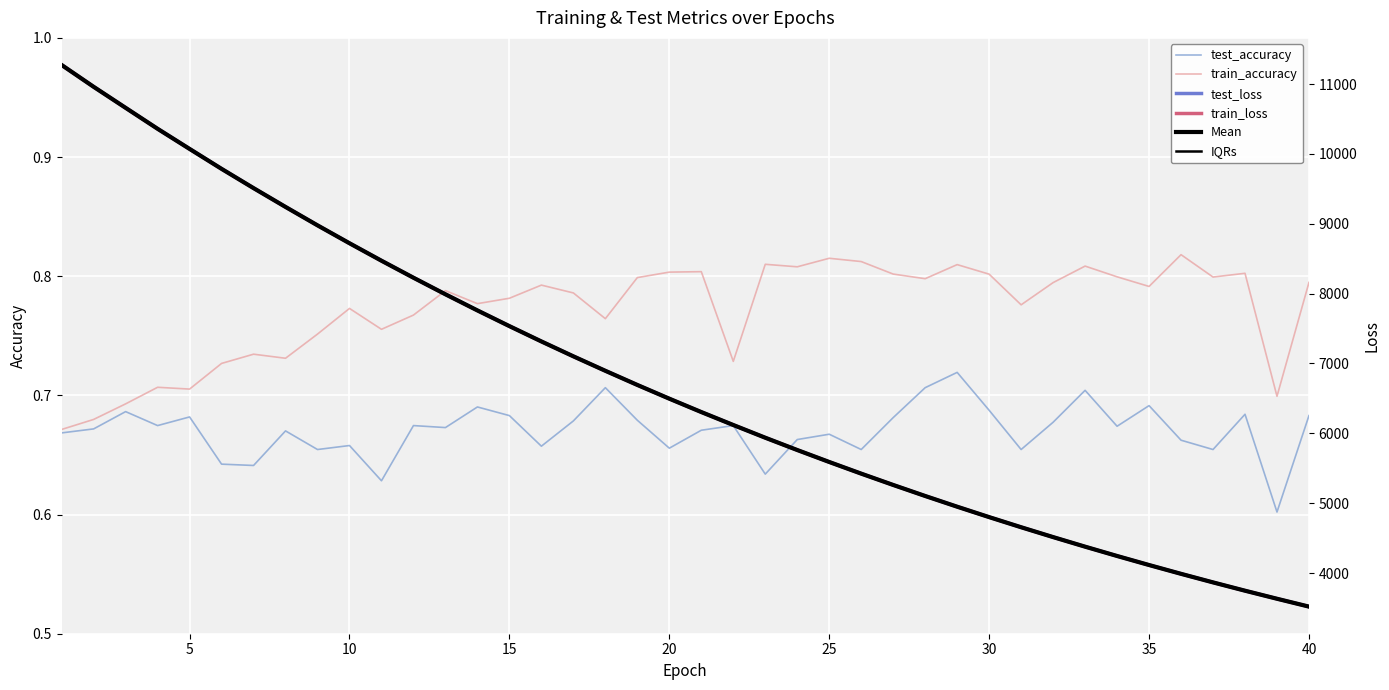

Count the number of data series in this chart.

6